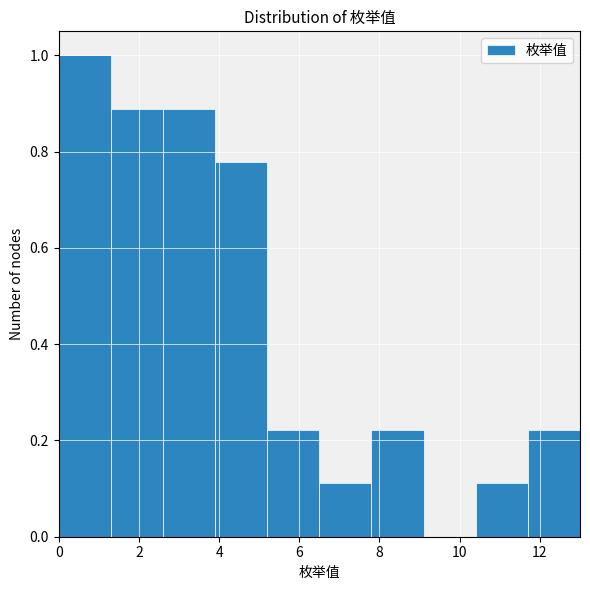

What is the height of the bar covering 1.3 to 2.6 on the x-axis? Neither the bar edges nor the heights are printed on the chart, so give them approximately, as read against the axes.

0.88